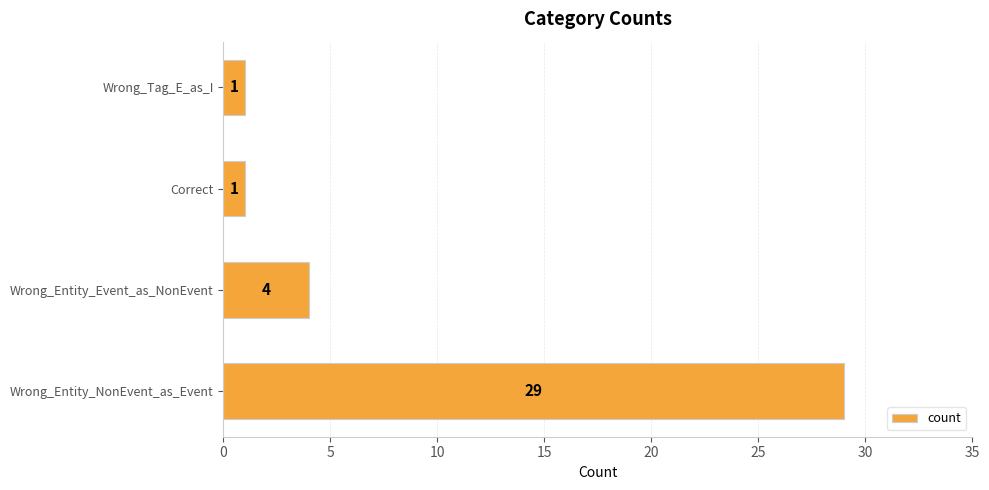

The chart shows a value of 1 at Wrong_Tag_E_as_I. True or false?

True